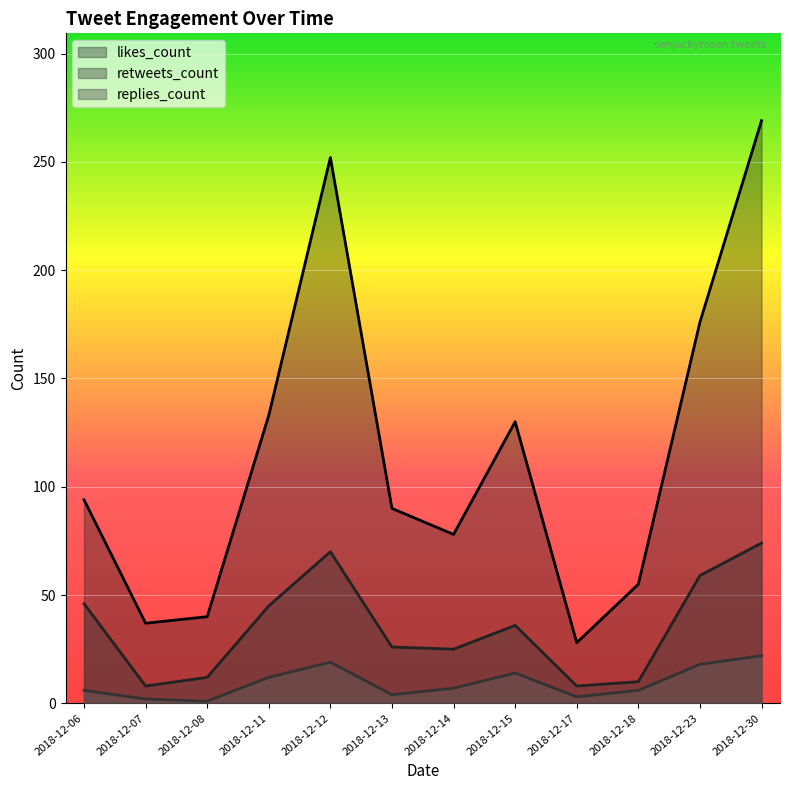

In retweets_count, how many points are higher than both neighbors (excluding endpoints)?

2